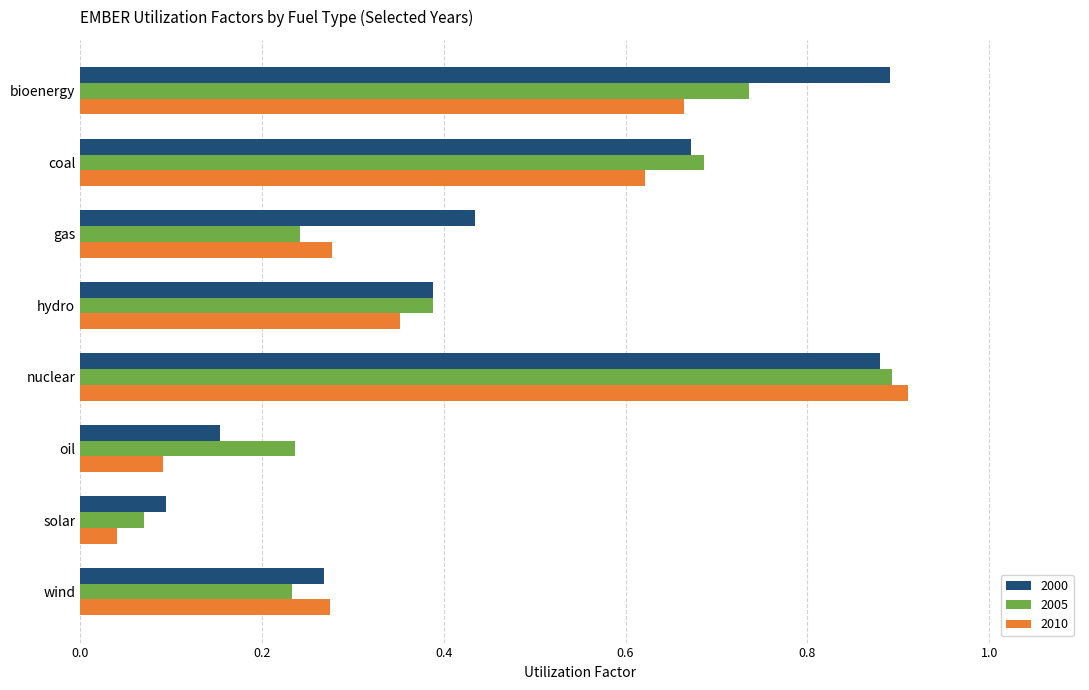

Is the value of 2005 at hydro greater than the value of 2010 at wind?

Yes